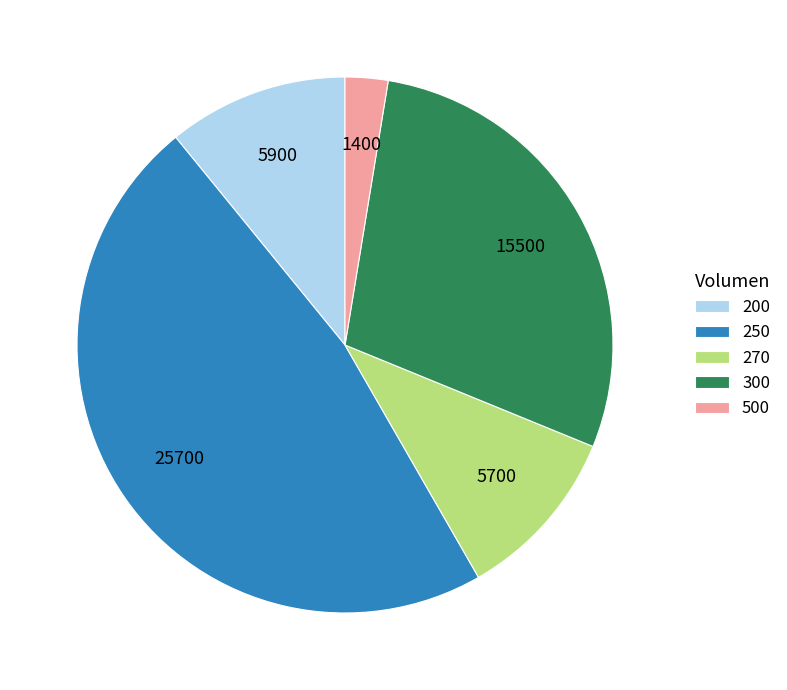

True or false: 200 accounts for 24% of the total.

False